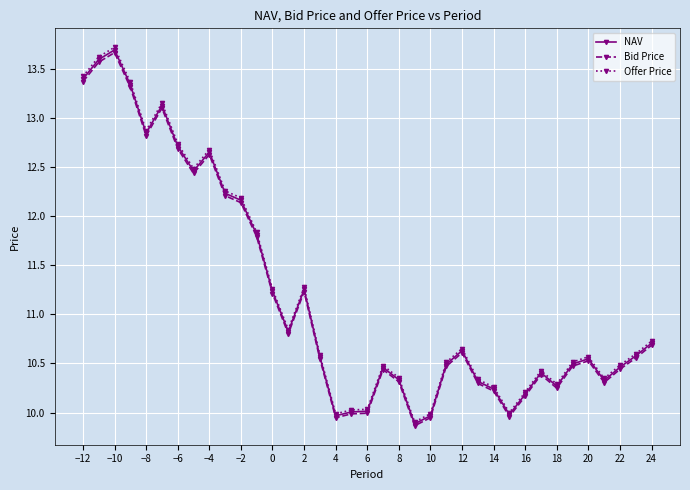

Which series has the widest spread of values?

Offer Price